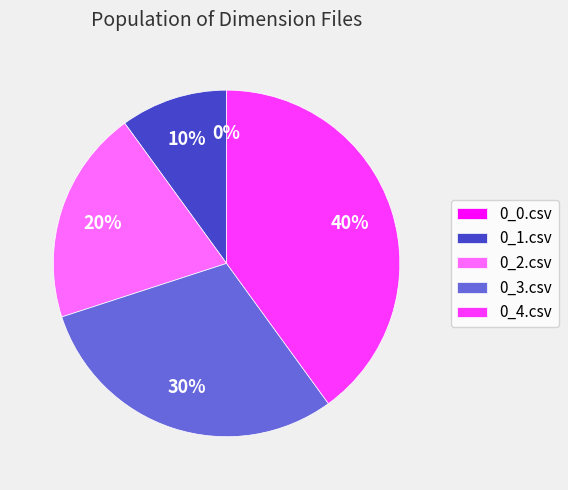

What percentage is the 0_2.csv slice, to the nearest percent?

20%